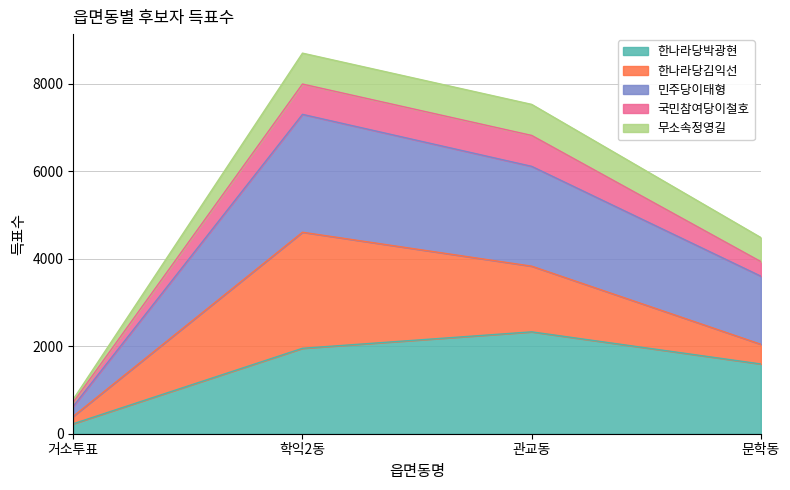

What is the total value across all series at 거소투표?

789